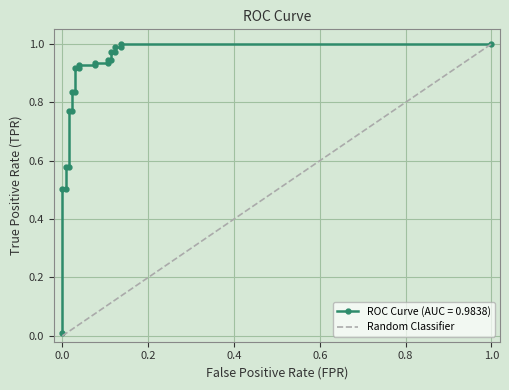

Reading left to right, list all the values displayed in this chart.

0.0	0.0	0.0	0.0	0.0	0.0	0.0	0.0	0.0	0.0	0.0	0.0	0.1	0.1	0.1	0.1	0.1	0.1	0.1	0.1	0.1	0.1	1.0